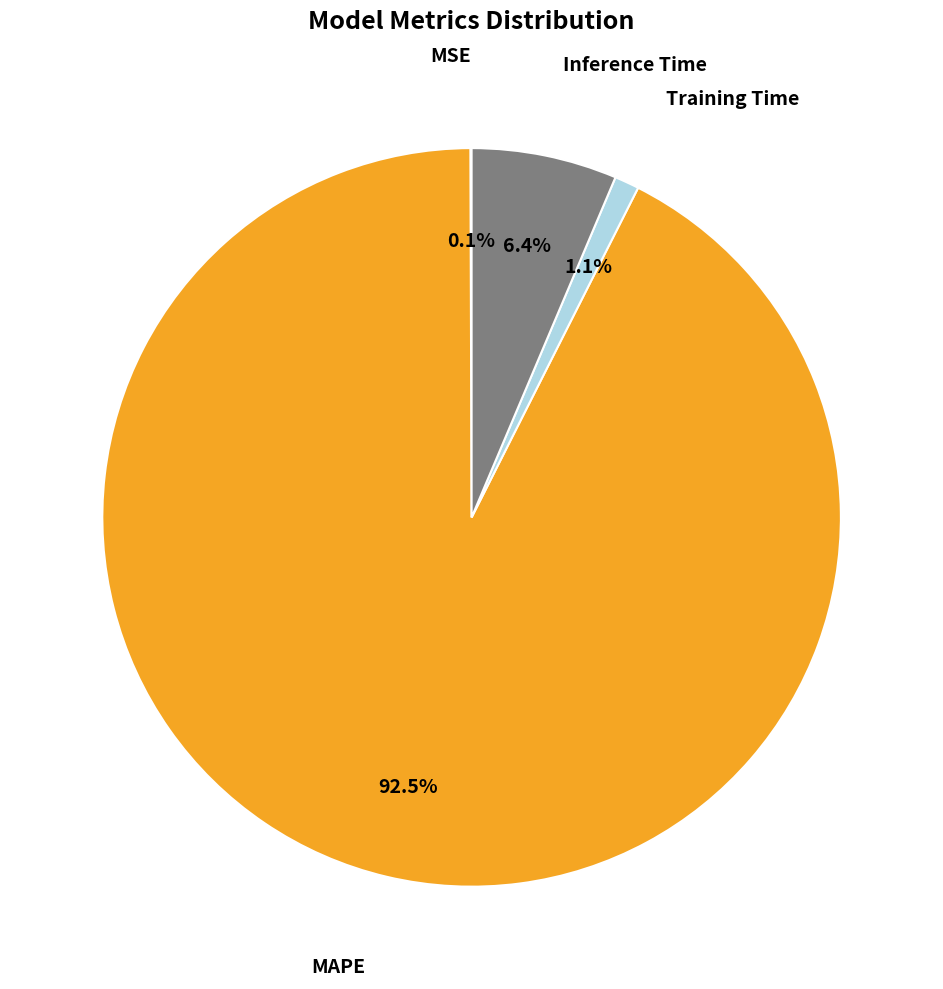

Is there any slice that represents more than half of the pie?

Yes